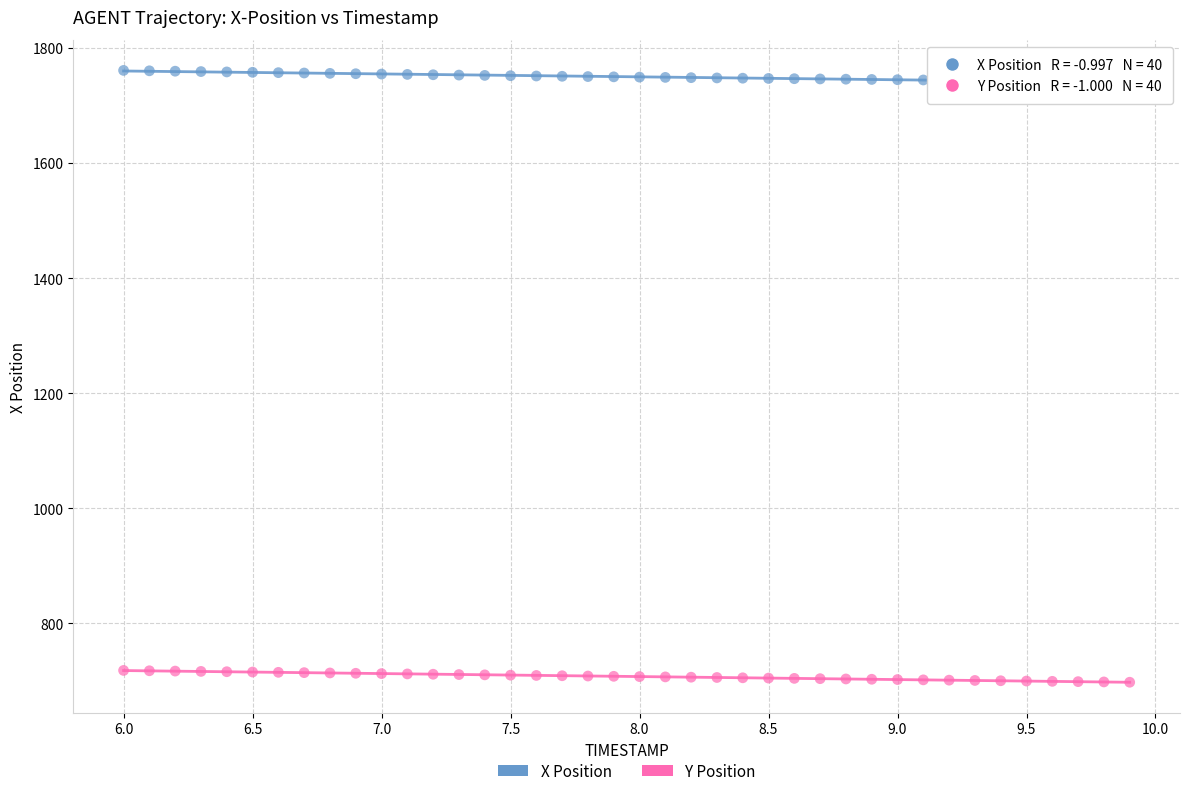

Which series contains the lowest Y value?

Y Position